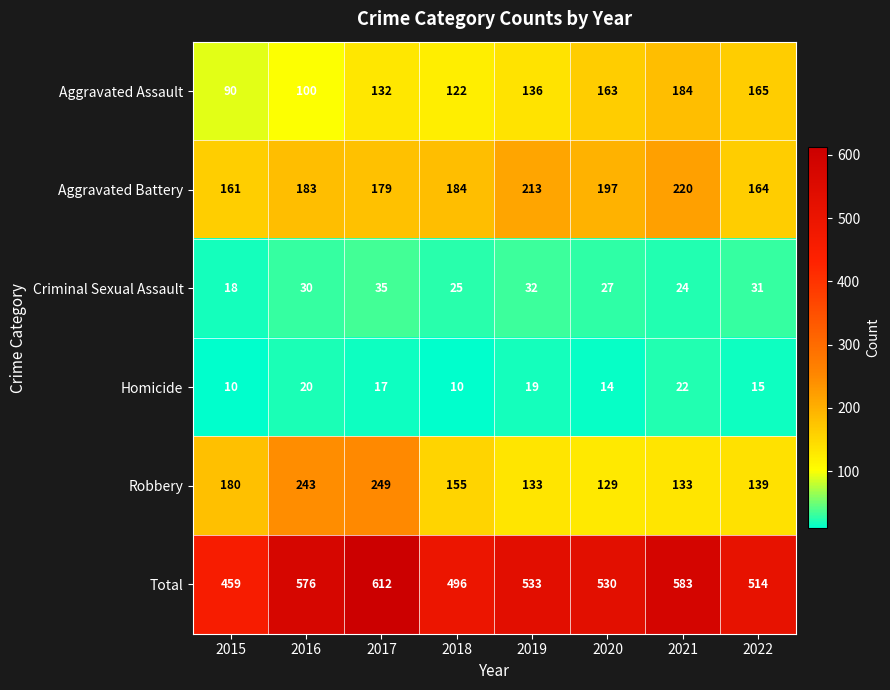

What is the sum of all Homicide values?

127